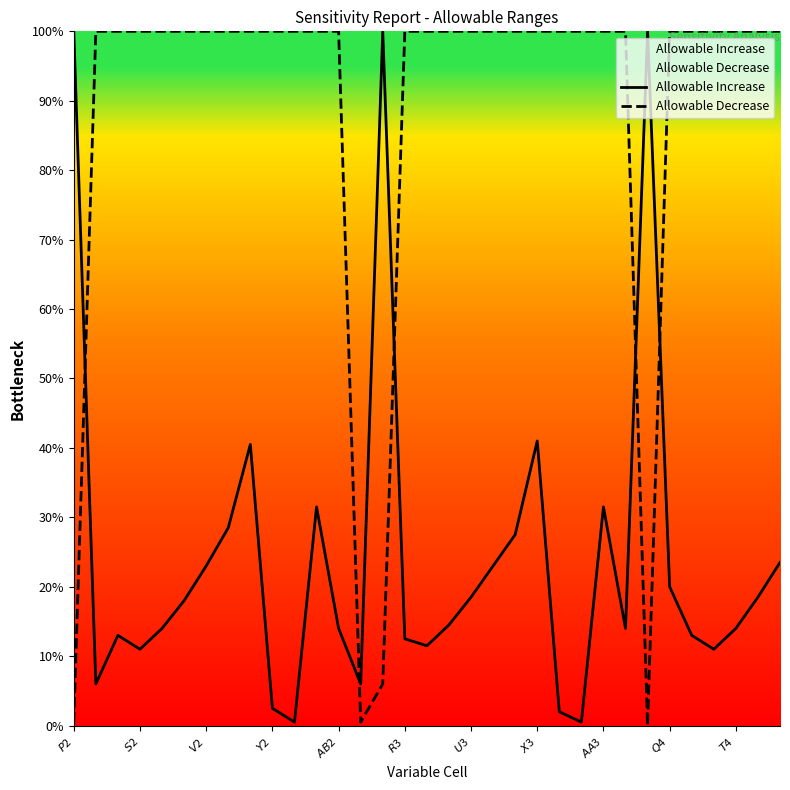

After their last crossing, which series has the higher values: Allowable Decrease or Allowable Increase?

Allowable Decrease